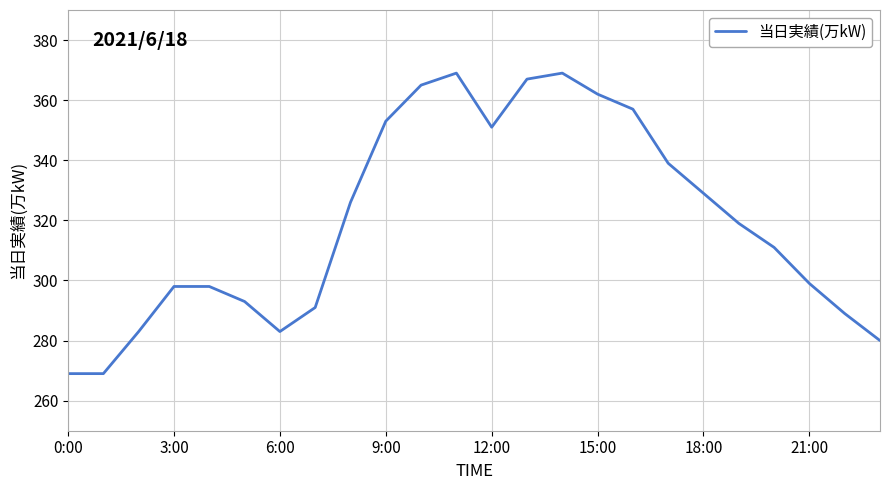

What is the minimum value shown in the chart?

269